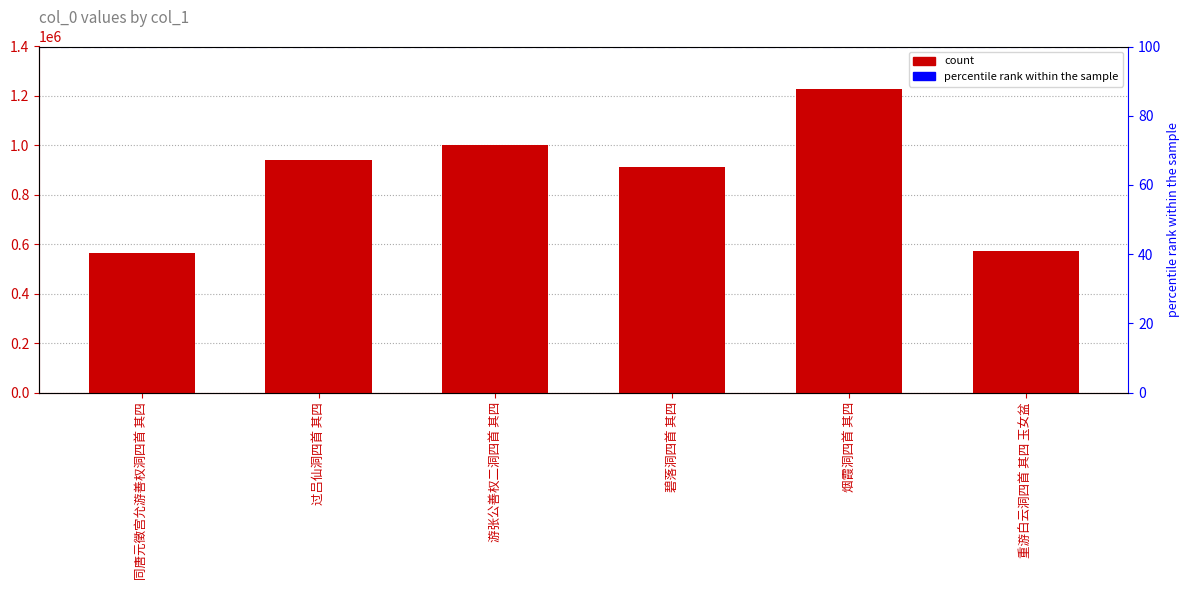

Reading right to left, transcribe all the data shown in this chart.

573581	1229395	913775	1000737	942551	562793